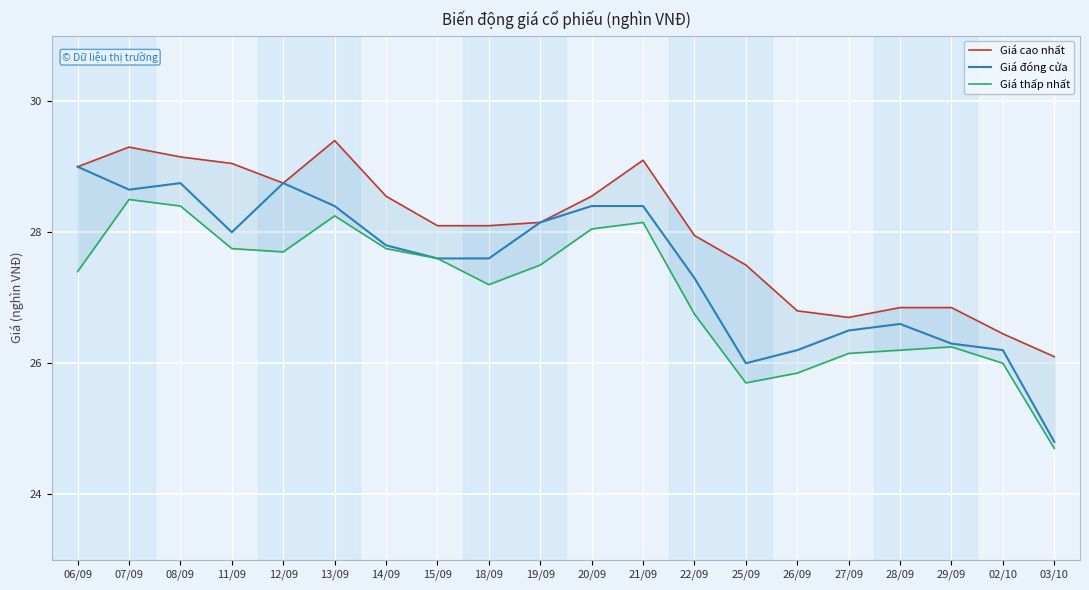

What is the sum of the Giá đóng cửa values at 20/09 and 12/09?

57.1